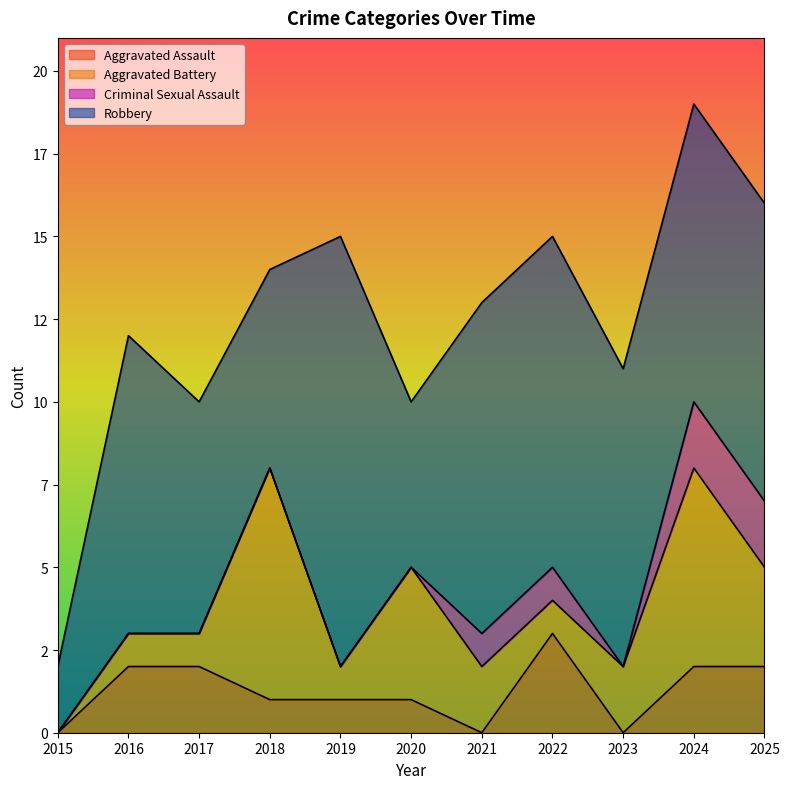

Where is the first local maximum for Robbery?

2016